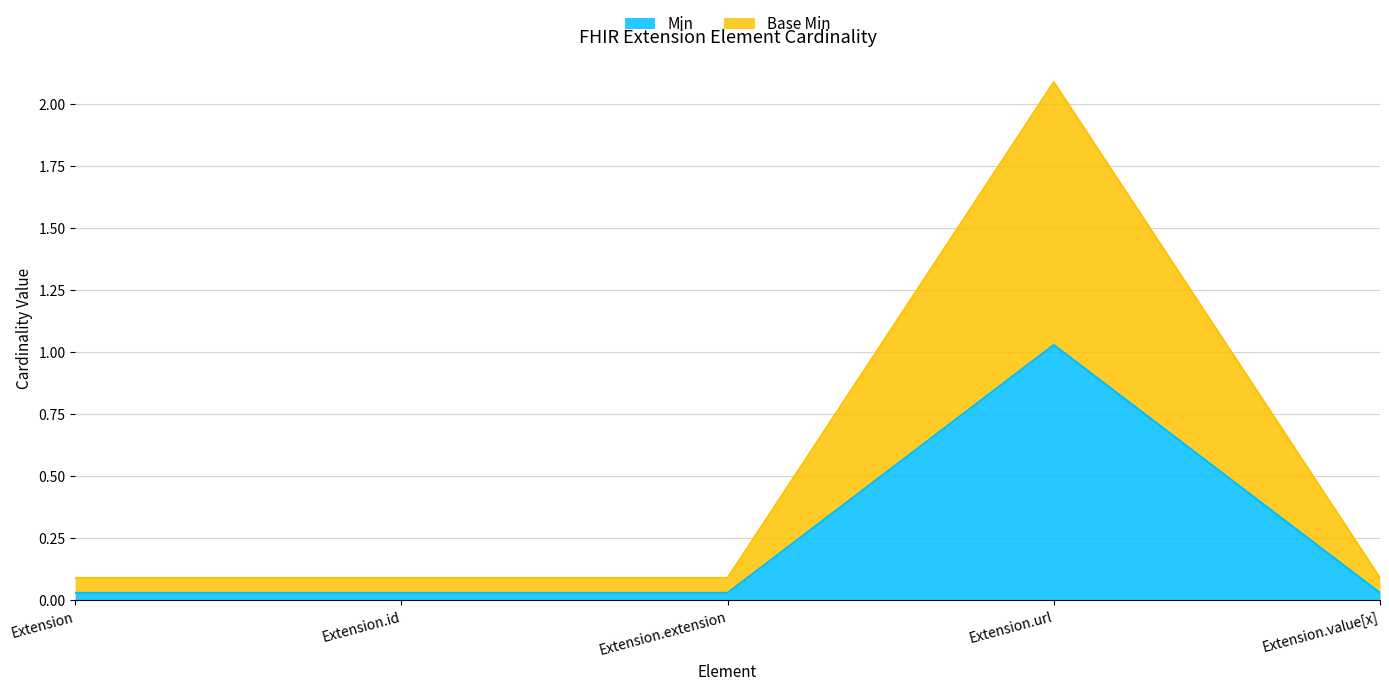

Reading left to right, list all the values displayed in this chart.

Min: Extension=0.0	Extension.id=0.0	Extension.extension=0.0	Extension.url=1.0	Extension.value[x]=0.0
Base Min: Extension=0.1	Extension.id=0.1	Extension.extension=0.1	Extension.url=2.1	Extension.value[x]=0.1